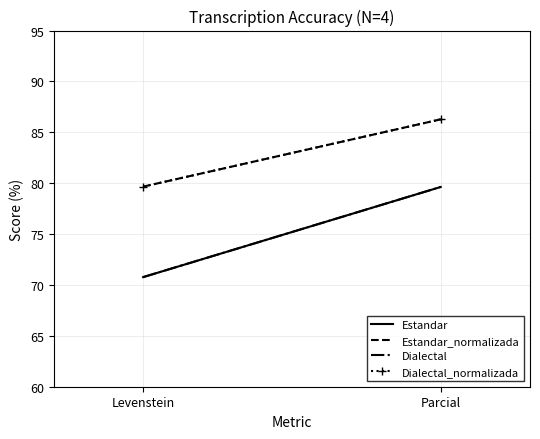

At how many categories does at least one series exceed 73?

2